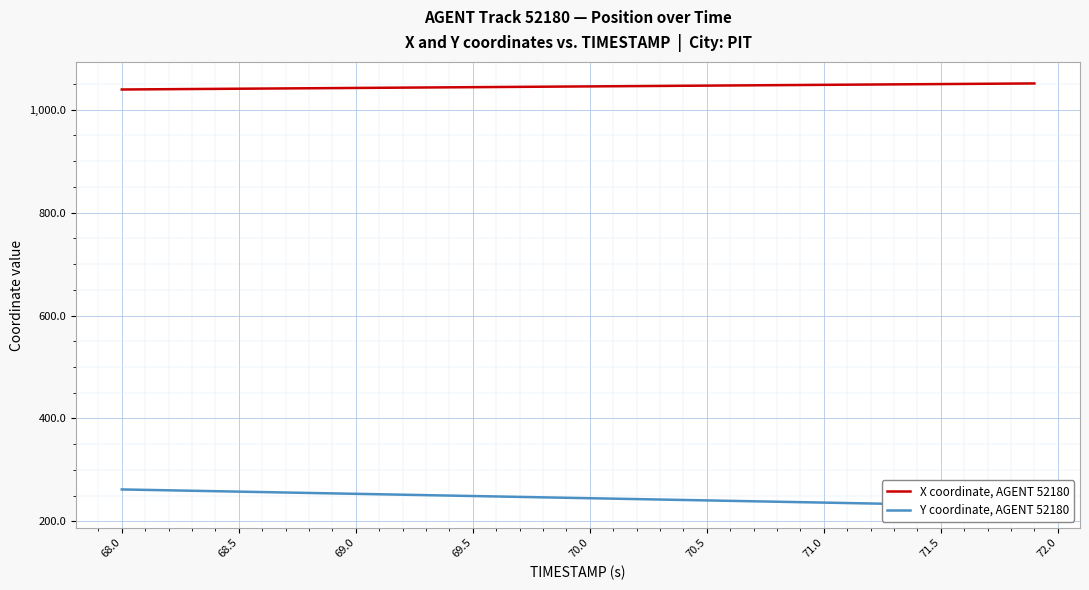

What is the minimum value for Y coordinate, AGENT 52180?

228.7